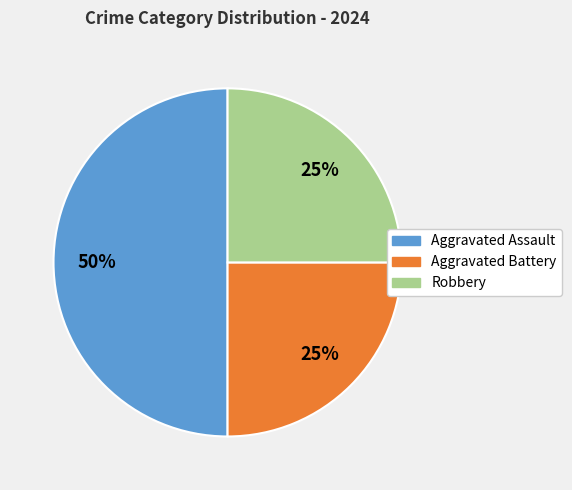

Approximately how many times larger is the value at Aggravated Assault compared to Robbery?

2.0